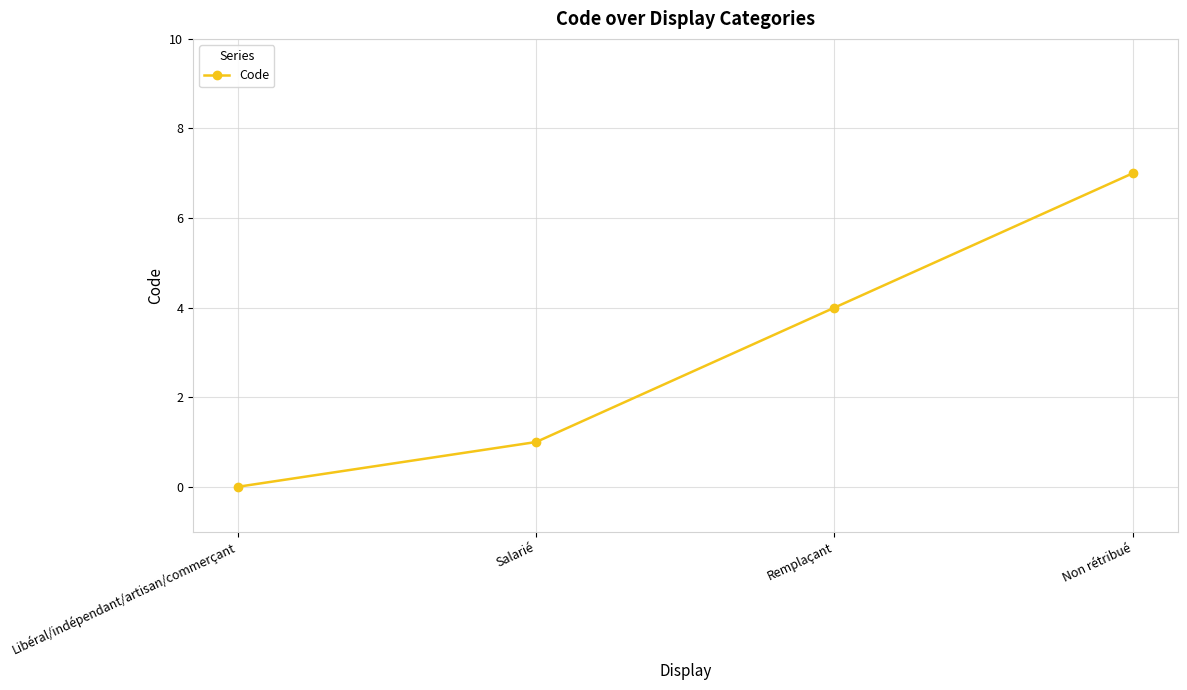

What is the value of the 3rd point from the left?

4